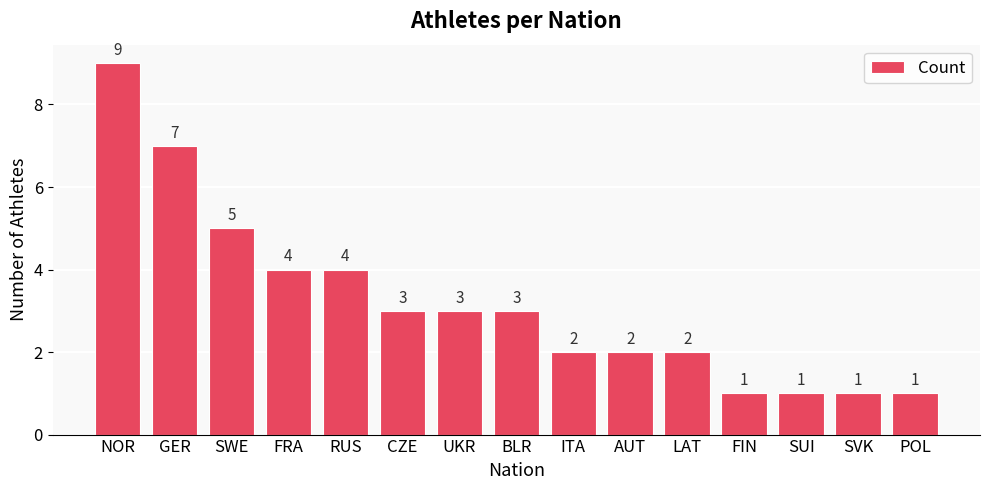

How many bars are there in total?

15